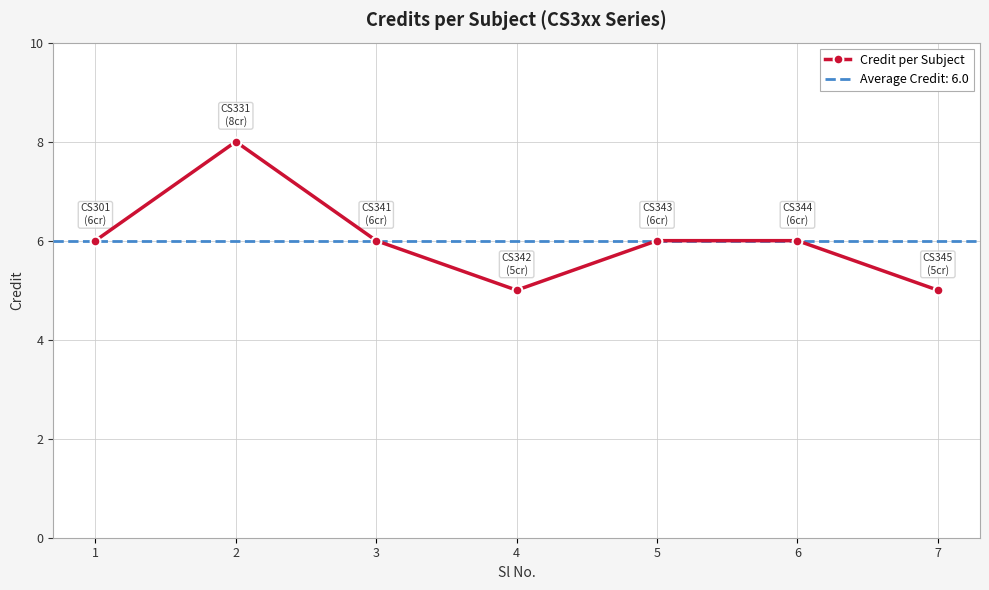

Is it true that the value at 4 is 9?

False